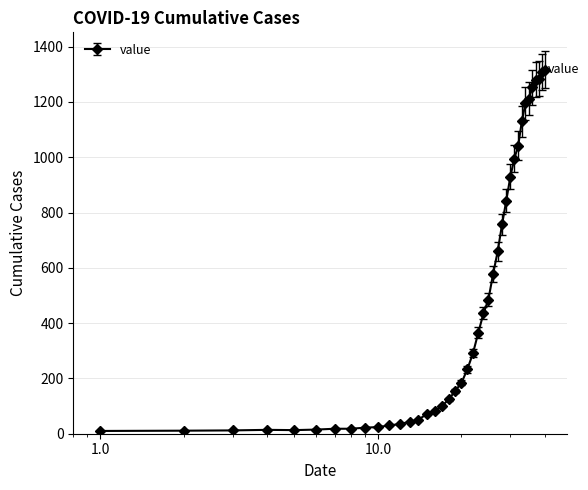

Count the number of categories in the chart.

40